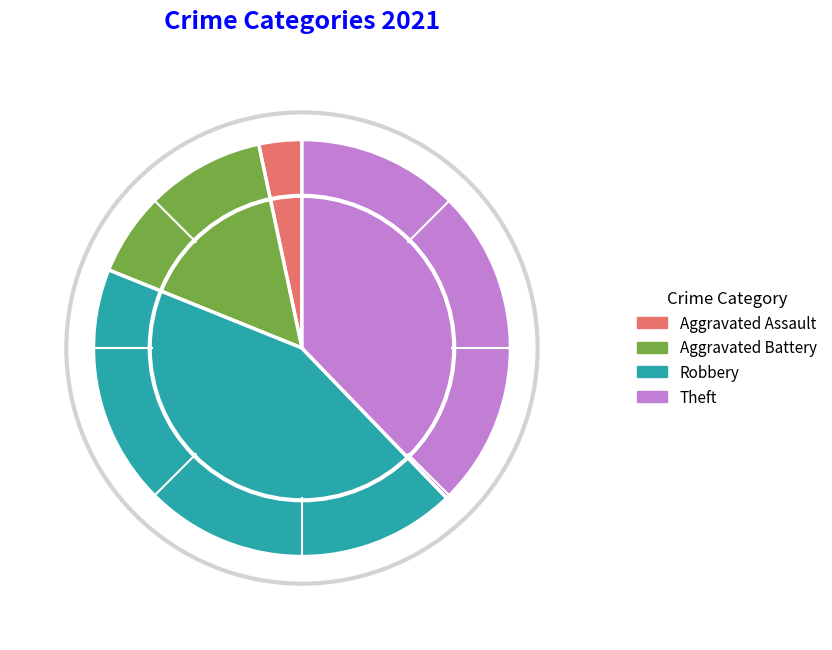

What percentage do Robbery and Aggravated Assault together represent?

46.7%